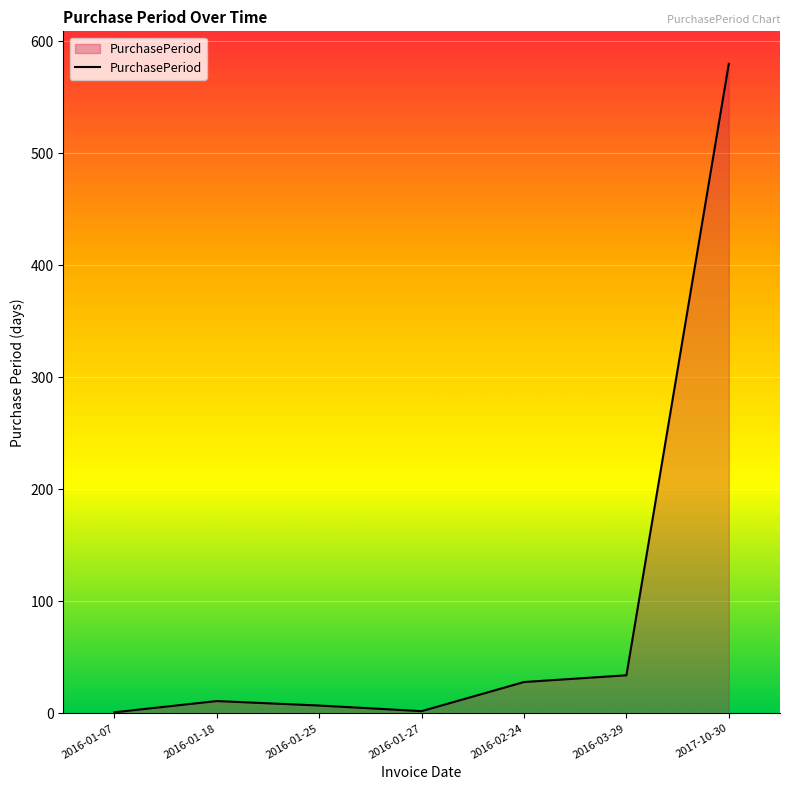

True or false: the data has more than 0 interior local peaks.

True